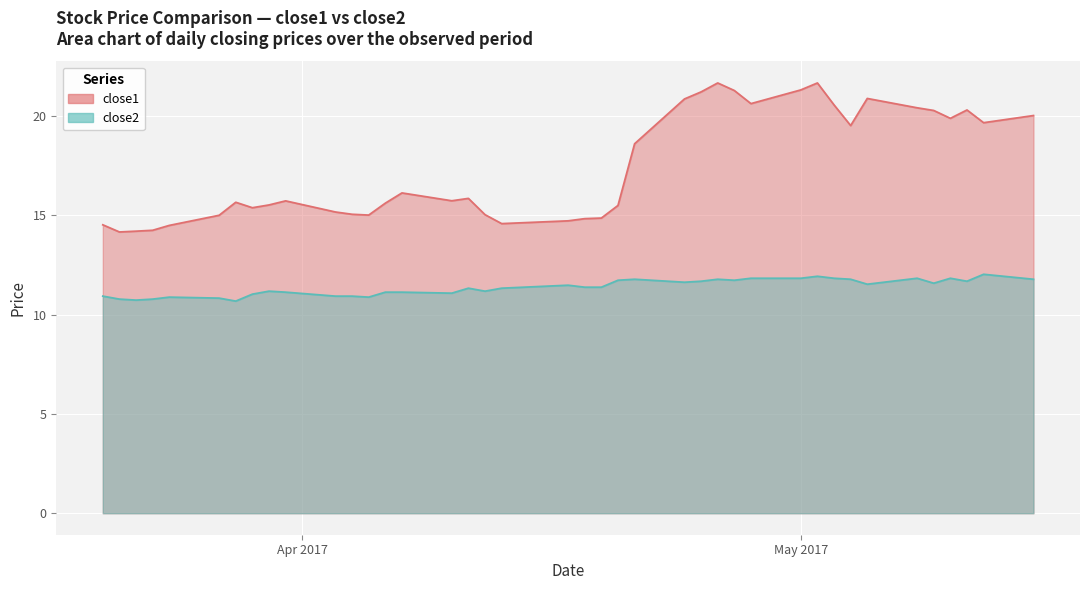

Where does the close2 series first go above 11?

2017-03-29